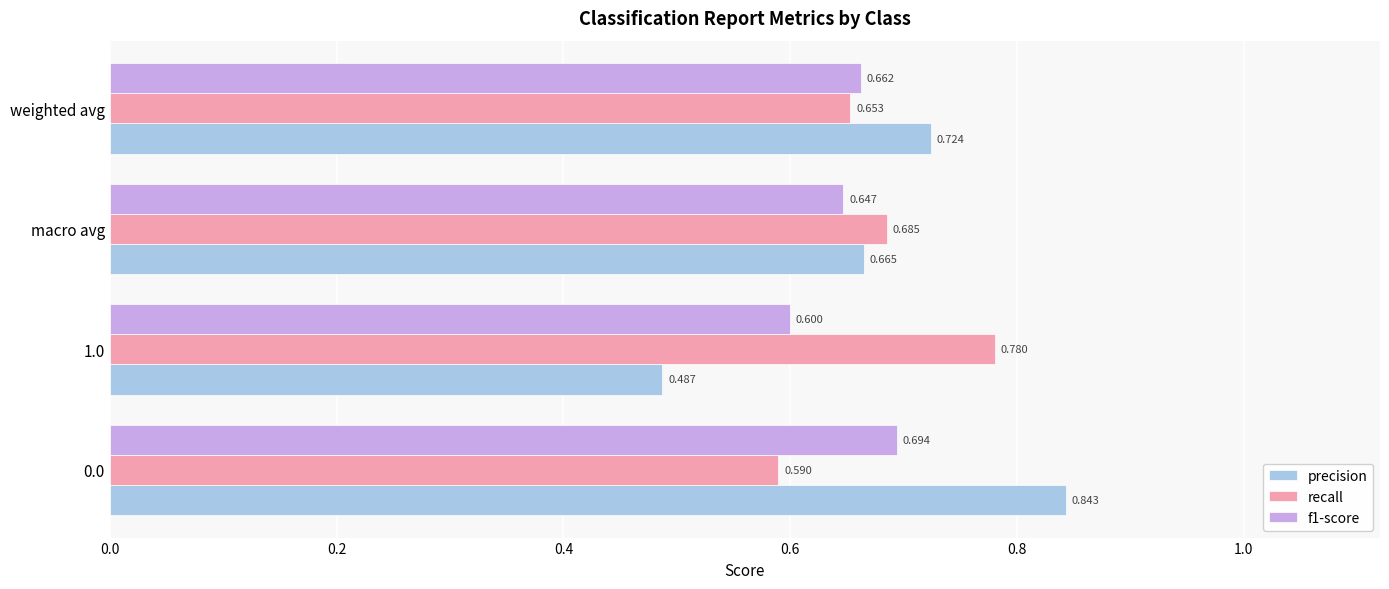

At how many categories does at least one series exceed 0?

4